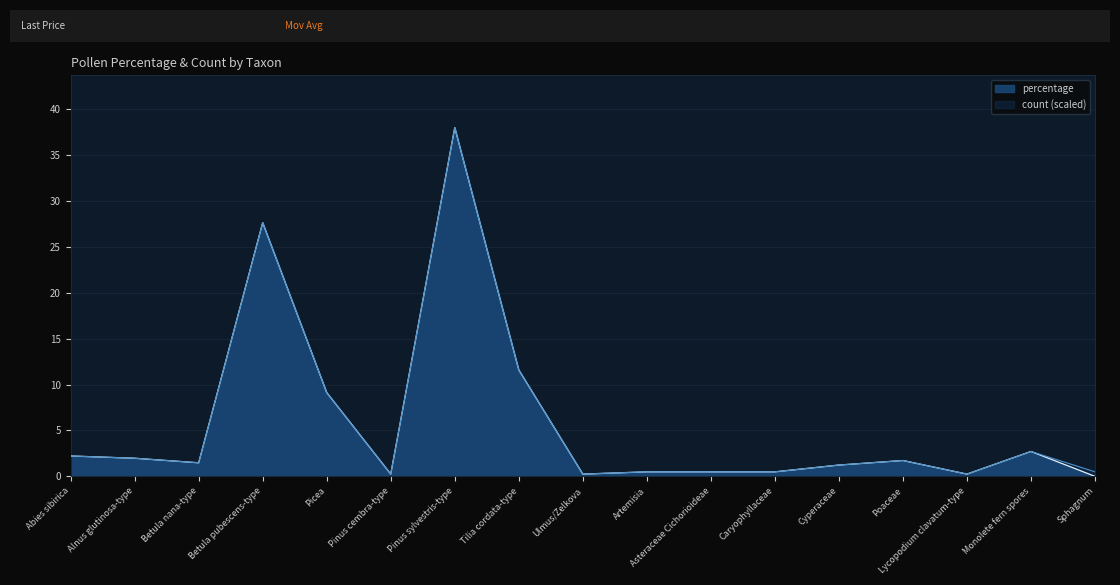

What is the average value of the percentage series?

5.9